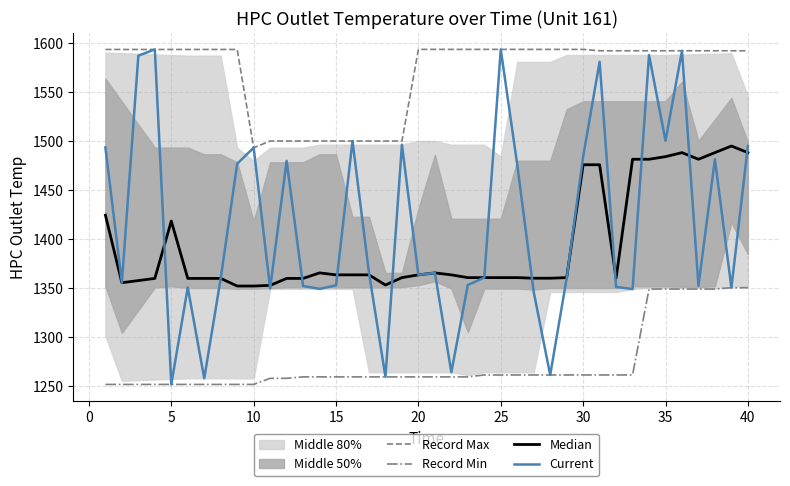

The Record Min series shows 382.8 at 25. True or false?

False